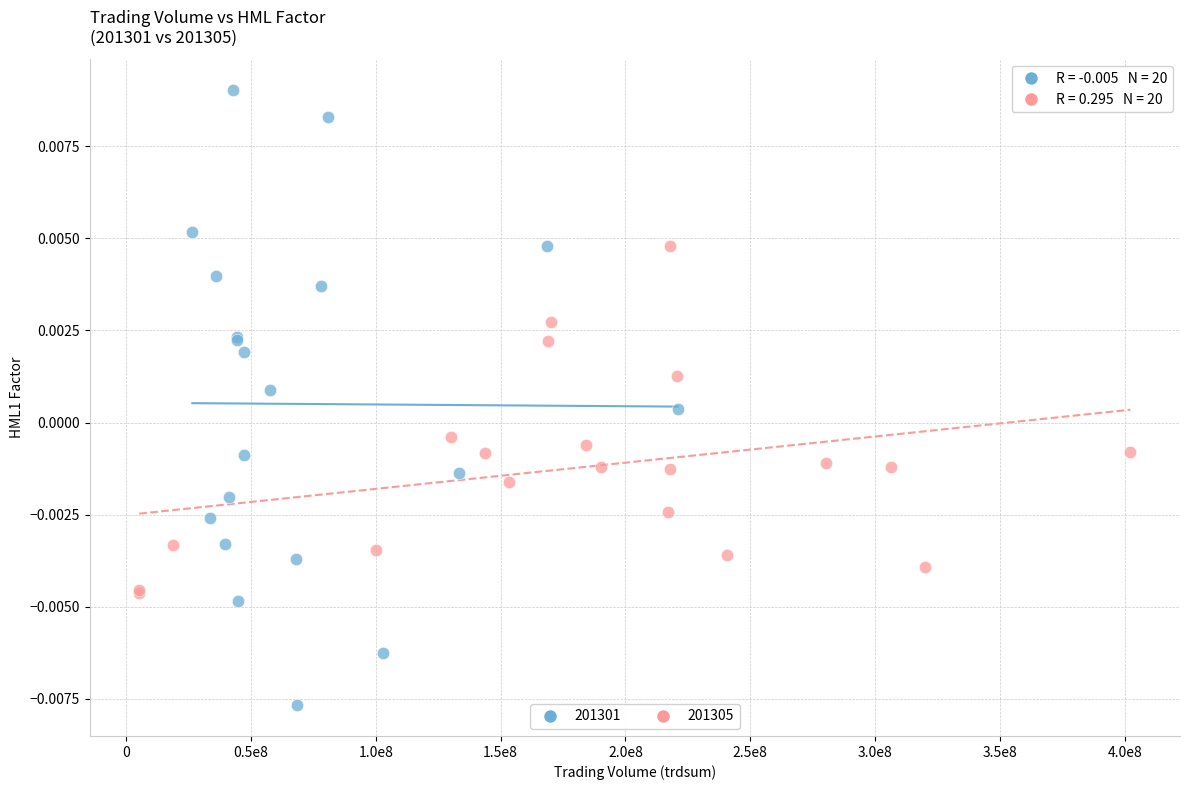

Which series has the widest spread of Y values?

201301